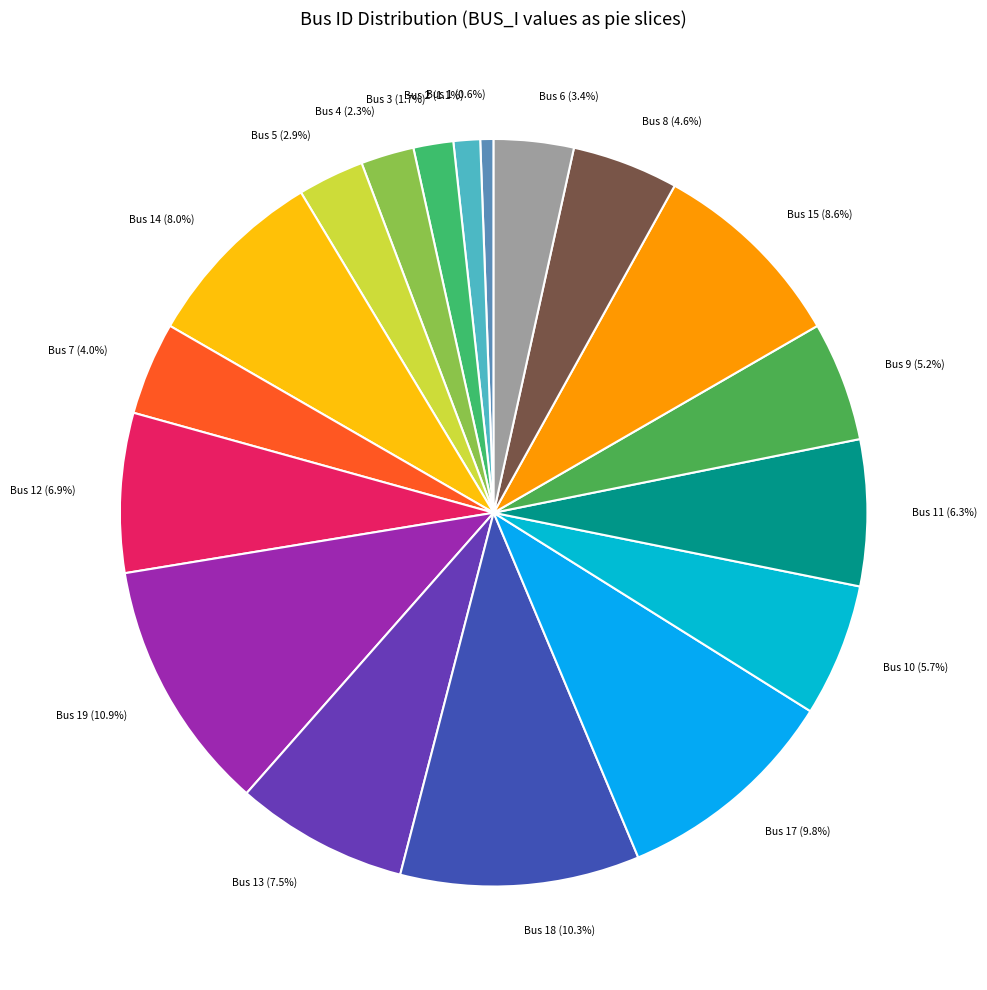

Is it true that Bus 11 is 1% of the pie?

False